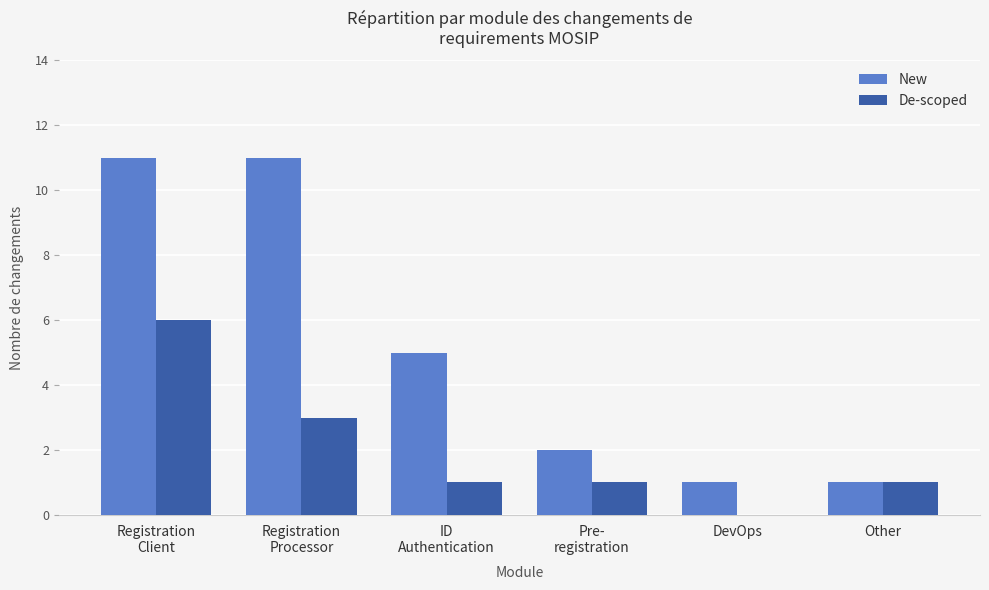

Is it true that New equals 11 at Registration
Processor?

True